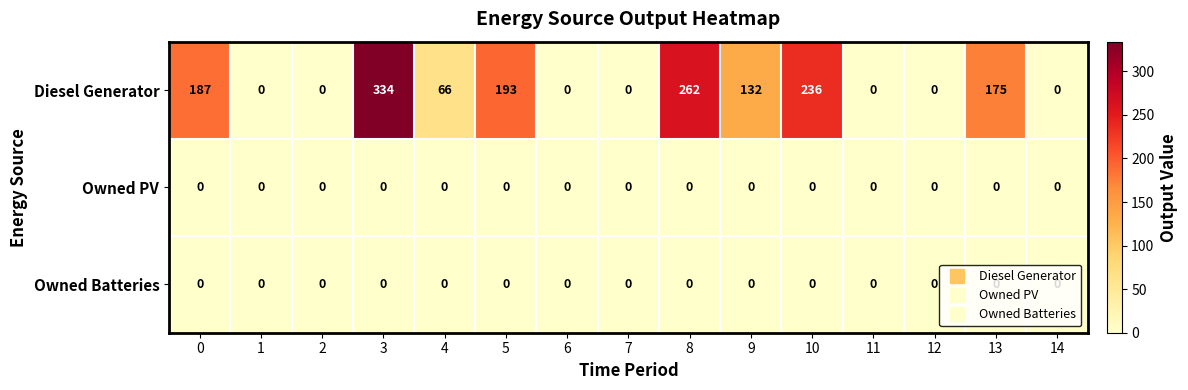

What is the difference between the second highest and minimum values in the Diesel Generator series?

262